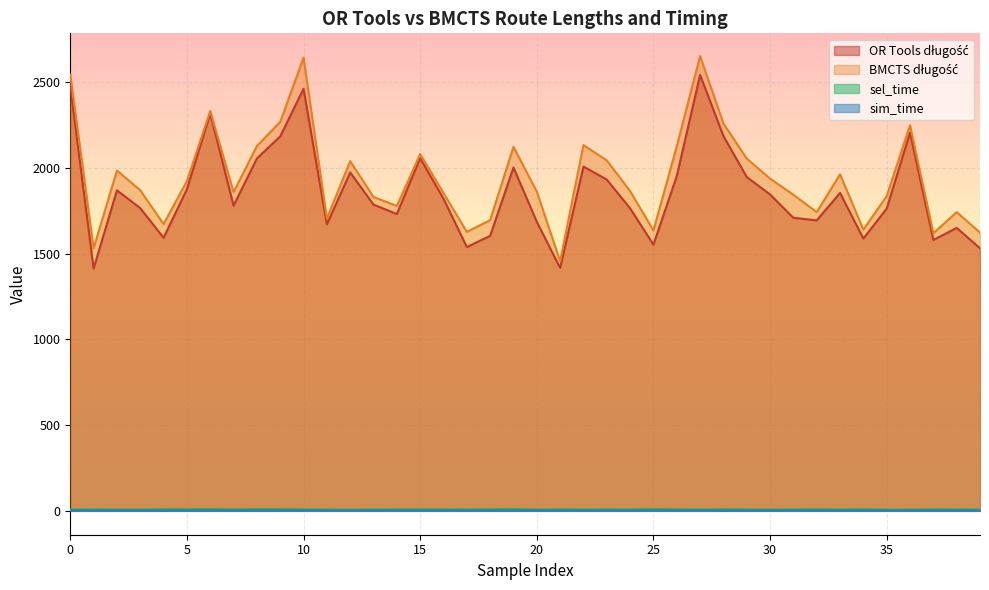

Reading left to right, what are all the values shown in this chart?

OR Tools długość: 0=2476.9	1=1413.1	2=1869.4	3=1765.3	4=1592.6	5=1875.9	6=2317.8	7=1779.9	8=2055.1	9=2183.8	10=2461.7	11=1670.4	12=1973.6	13=1786.0	14=1731.0	15=2056.7	16=1820.3	17=1538.5	18=1603.9	19=2002.1	20=1685.6	21=1416.9	22=2007.9	23=1932.0	24=1764.2	25=1552.9	26=1952.0	27=2542.1	28=2186.4	29=1946.9	30=1845.2	31=1709.2	32=1694.3	33=1853.8	34=1587.9	35=1762.8	36=2206.2	37=1579.7	38=1650.4	39=1531.3
BMCTS długość: 0=2544.2	1=1531.4	2=1984.9	3=1869.9	4=1672.6	5=1923.2	6=2332.1	7=1858.8	8=2127.9	9=2268.2	10=2643.4	11=1704.6	12=2039.4	13=1830.6	14=1778.2	15=2080.7	16=1853.9	17=1627.3	18=1695.5	19=2122.8	20=1862.1	21=1455.9	22=2133.1	23=2043.8	24=1864.9	25=1635.6	26=2125.9	27=2652.3	28=2259.5	29=2054.7	30=1937.6	31=1843.6	32=1742.4	33=1962.8	34=1640.0	35=1835.8	36=2249.0	37=1619.1	38=1742.1	39=1622.9
sel_time: 0=8.1	1=8.2	2=7.7	3=7.5	4=9.1	5=8.9	6=9.5	7=8.2	8=9.4	9=8.9	10=8.7	11=7.3	12=7.1	13=7.7	14=8.2	15=8.8	16=8.4	17=8.0	18=8.7	19=10.0	20=7.4	21=9.0	22=7.9	23=8.3	24=8.1	25=9.5	26=8.6	27=7.8	28=9.2	29=8.1	30=7.3	31=8.3	32=9.1	33=7.8	34=9.1	35=7.0	36=7.3	37=8.4	38=8.0	39=7.7
sim_time: 0=2.9	1=2.7	2=3.0	3=2.8	4=2.7	5=3.0	6=2.9	7=2.8	8=2.8	9=2.8	10=3.1	11=2.9	12=2.7	13=3.0	14=2.8	15=2.7	16=2.7	17=2.7	18=2.8	19=2.7	20=2.7	21=2.8	22=2.8	23=2.8	24=2.7	25=2.9	26=2.8	27=3.2	28=2.7	29=2.8	30=2.7	31=2.9	32=2.7	33=2.7	34=2.7	35=2.7	36=2.9	37=2.8	38=2.8	39=2.8